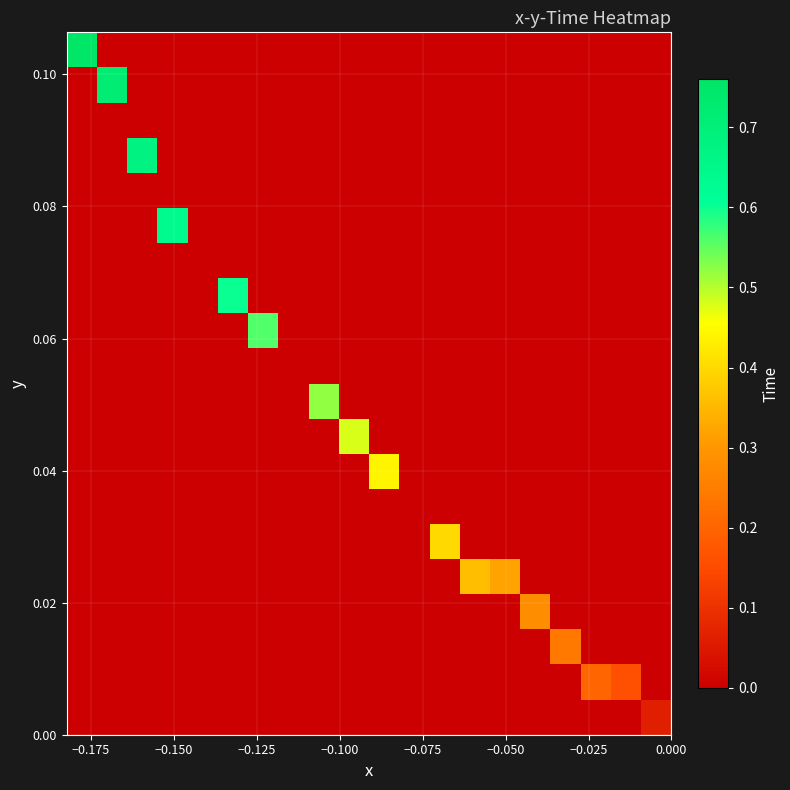

How many categories are shown in the chart?

20